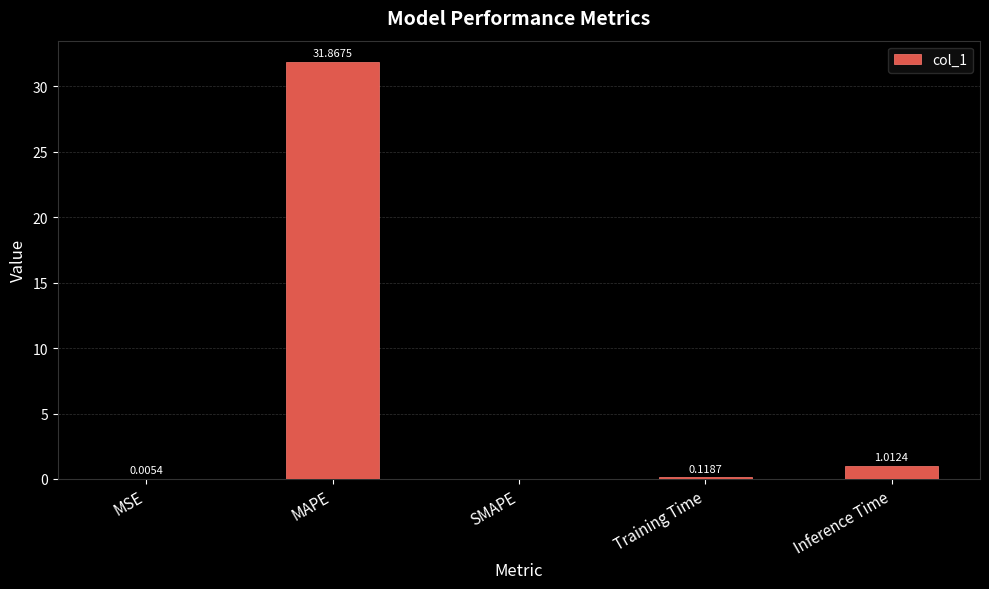

What is the sum of all values?

33.0